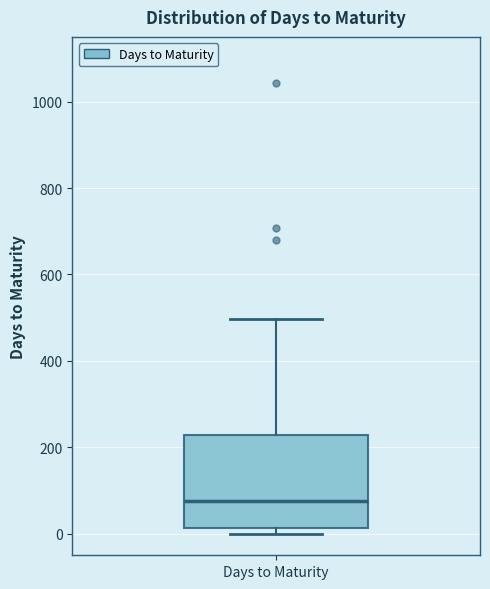

Read this box plot against the y-axis: the position of the median line, the range covered by the box, and the ends of both whiskers. The values are not printed on the chart, so give them approximately, as read against the axis.

median 80, box 20 to 220, whiskers 0 to 500